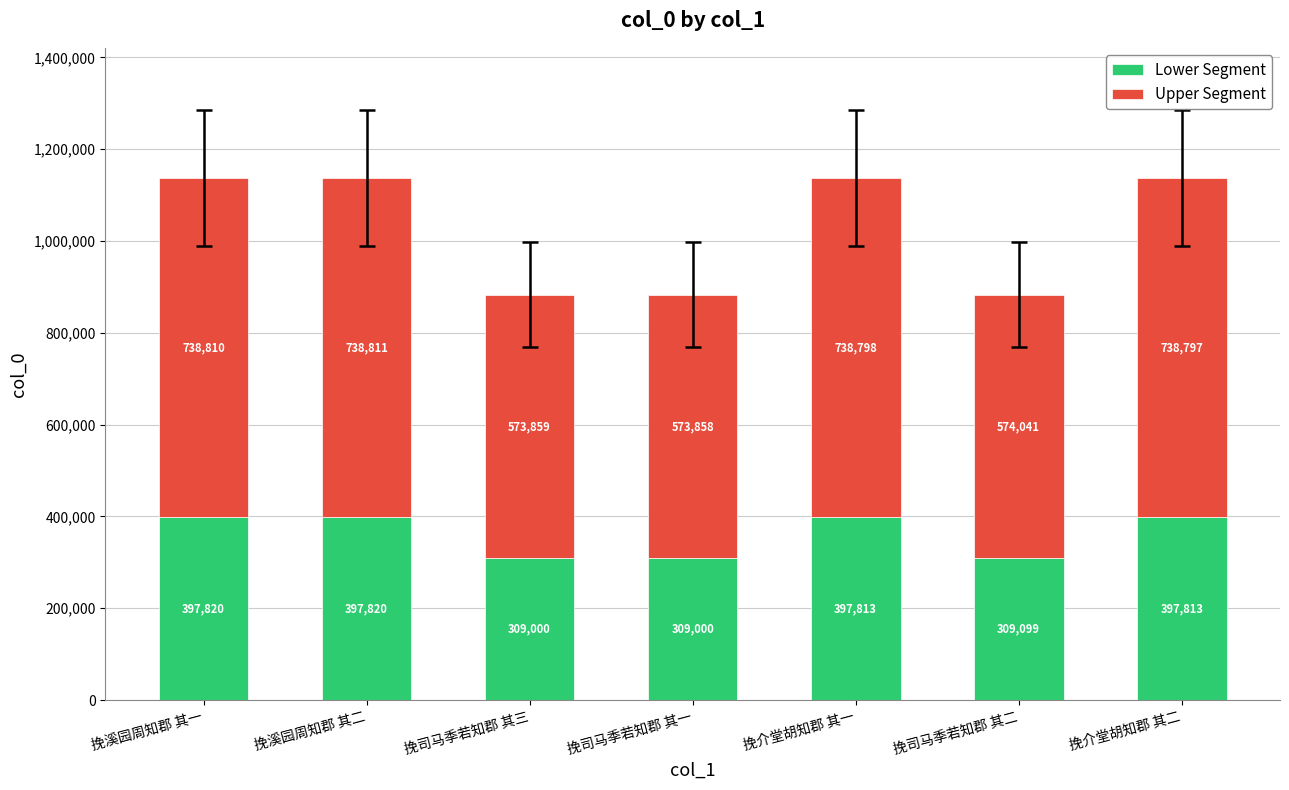

What value does the Lower Segment series have at 挽介堂胡知郡 其二?

397813